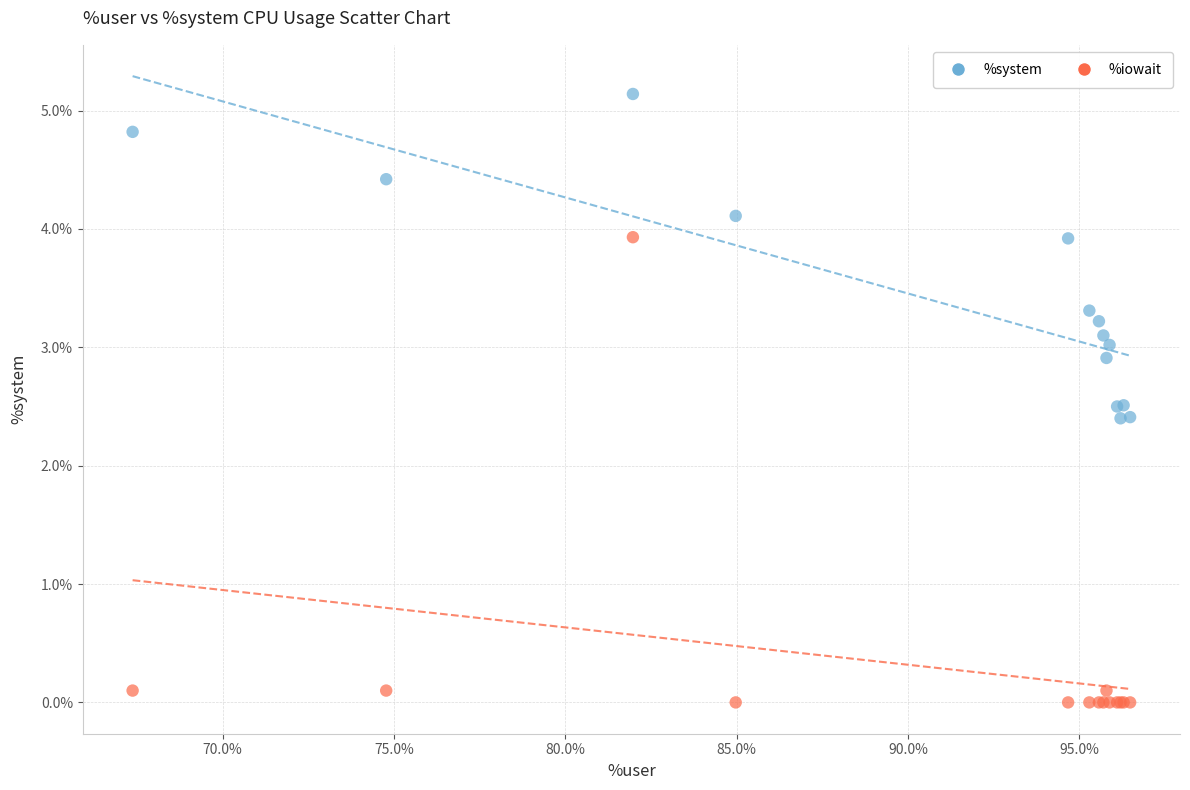

Which series reaches the maximum Y coordinate?

%system